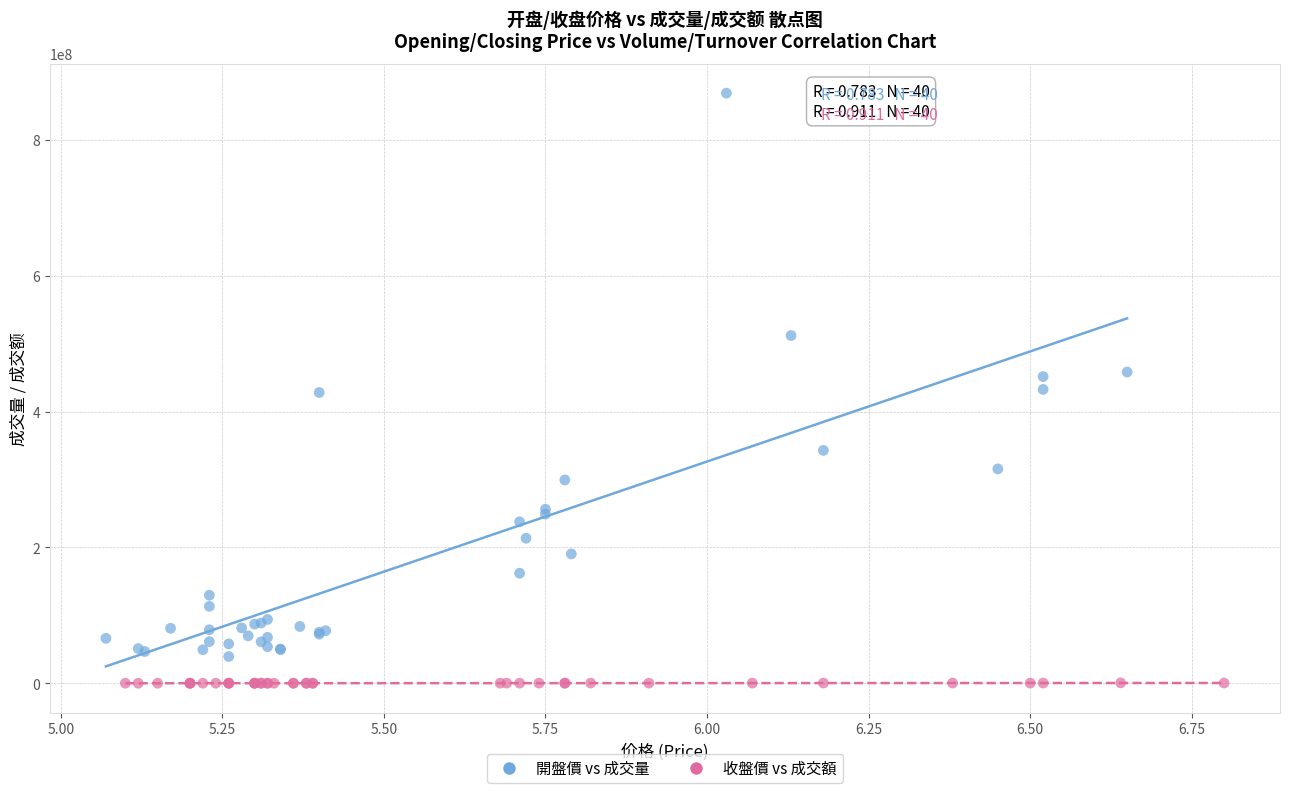

What are all the series names shown in the legend?

開盤價 vs 成交量, 收盤價 vs 成交額